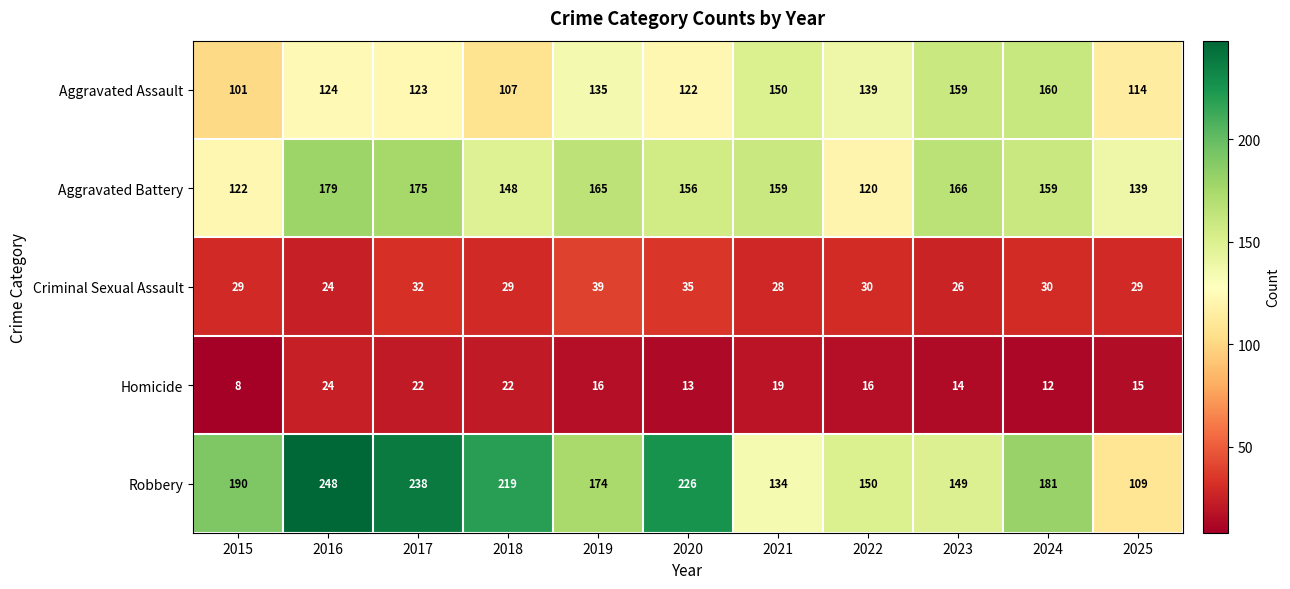

Which category has the highest value in the Criminal Sexual Assault series?

2019